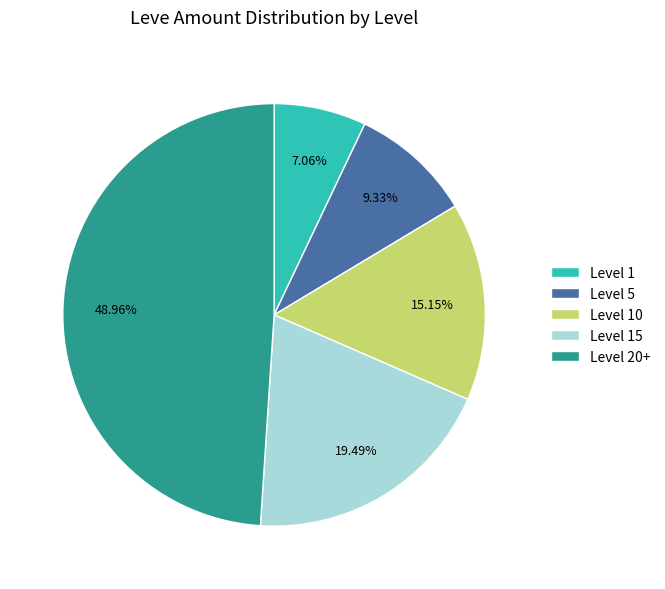

Is there any slice that represents more than half of the pie?

No